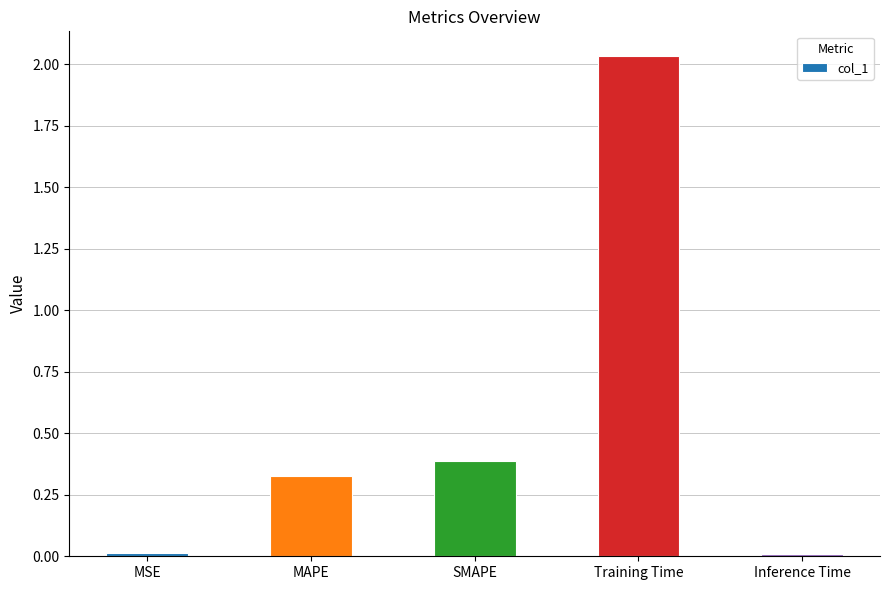

The chart shows a value of 0.5 at SMAPE. True or false?

False